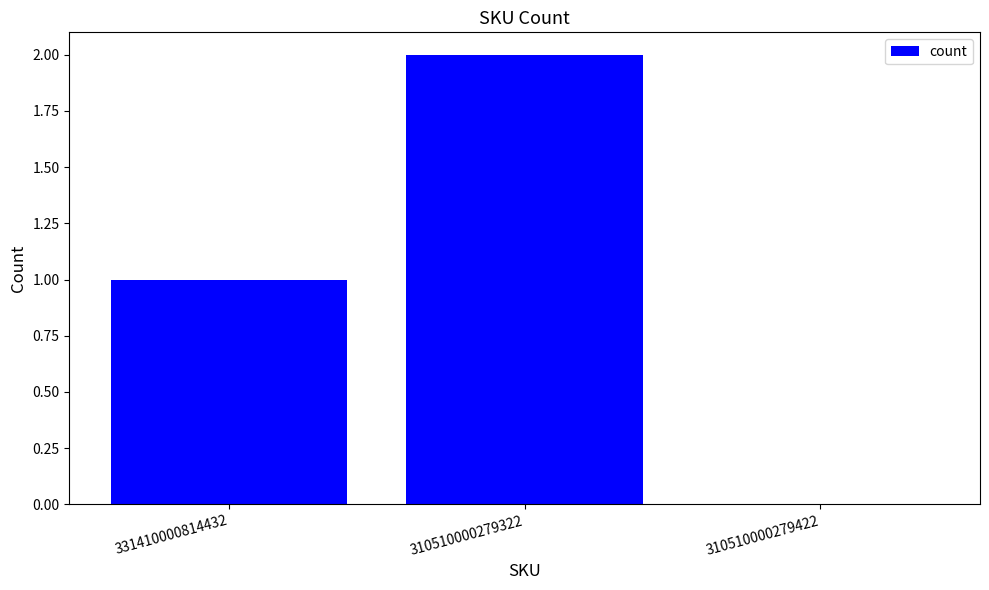

What is the sum of all values?

3